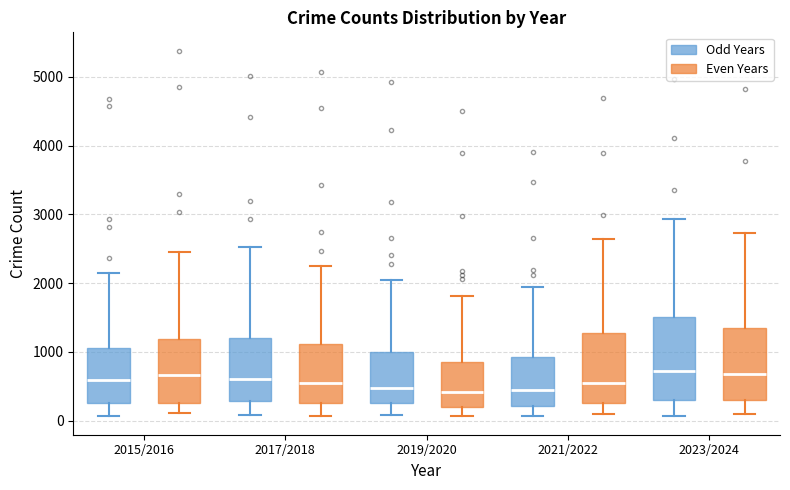

Which box is the tallest, from its lower edge to its upper edge?

2023/2024 (Odd Years)